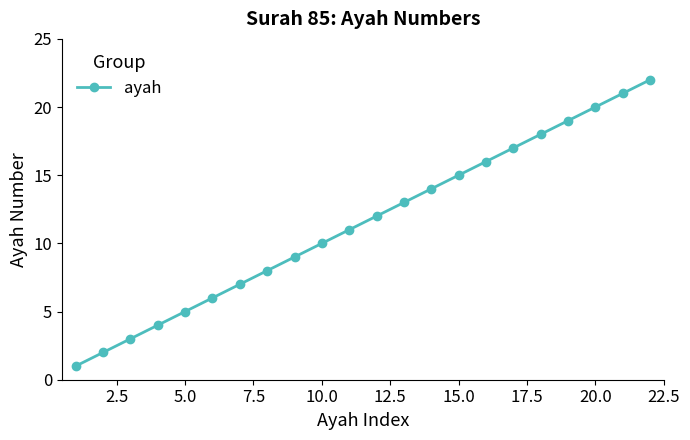

True or false: there are more than 2 points higher than both neighbors.

False